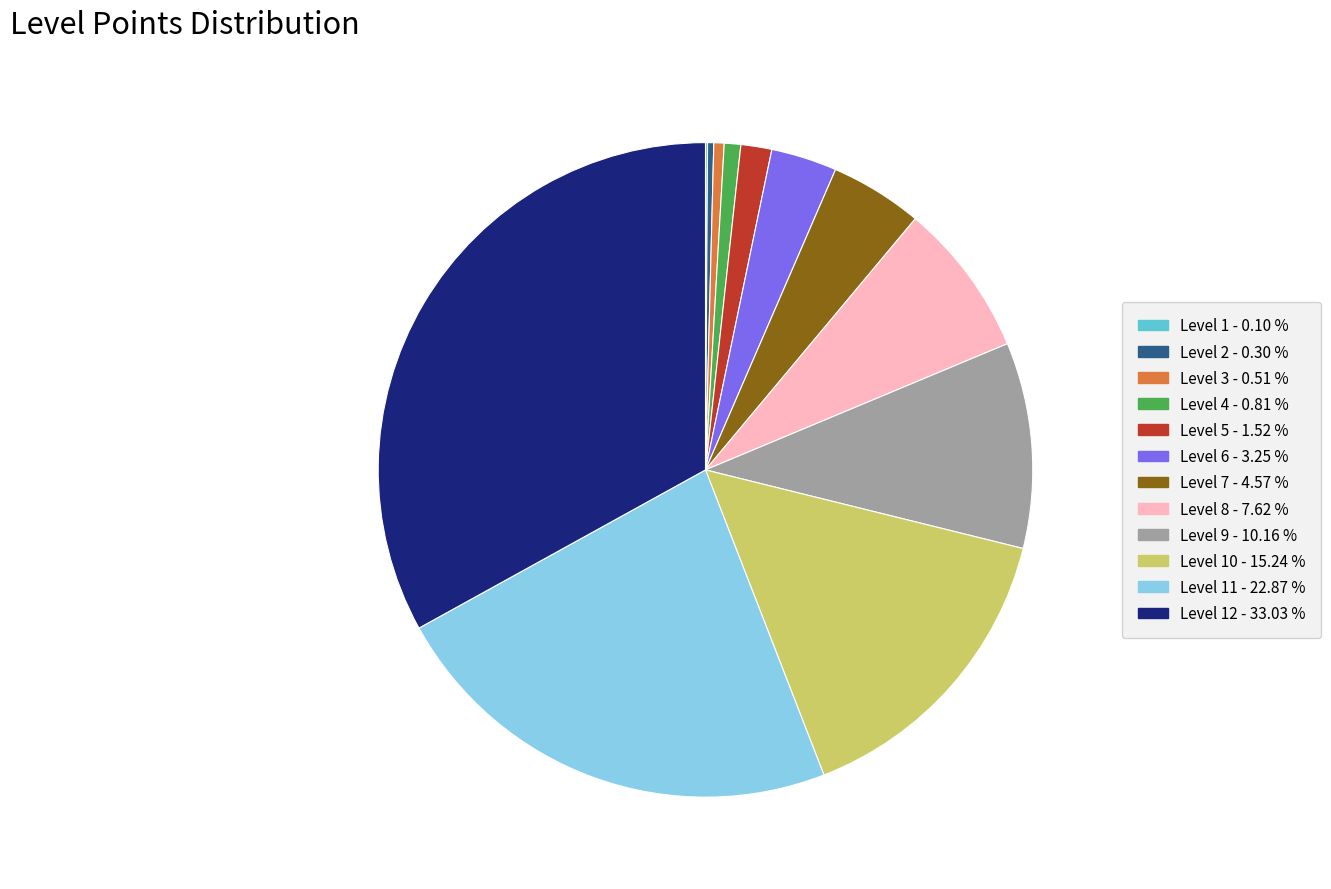

Does any single category account for the majority?

No